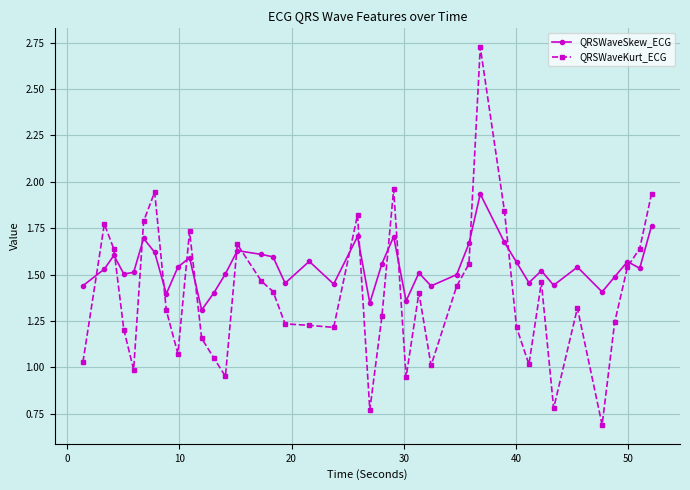

True or false: QRSWaveSkew_ECG has more than 0 interior local peaks.

True